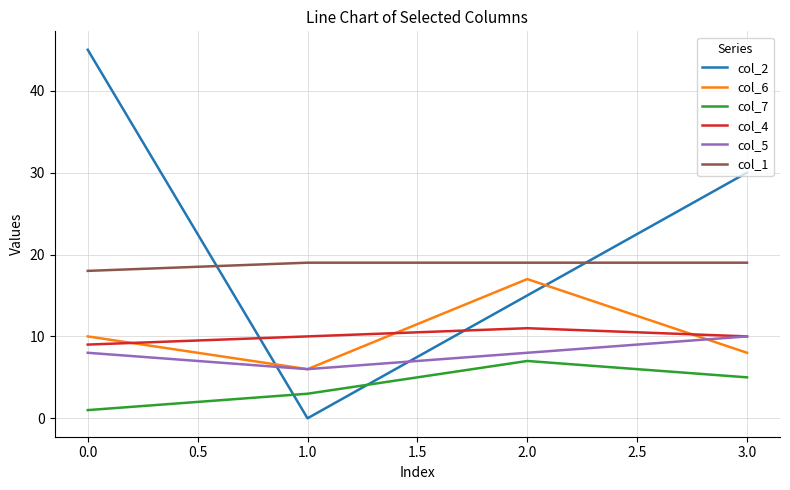

Which series has the largest range (max minus min)?

col_2